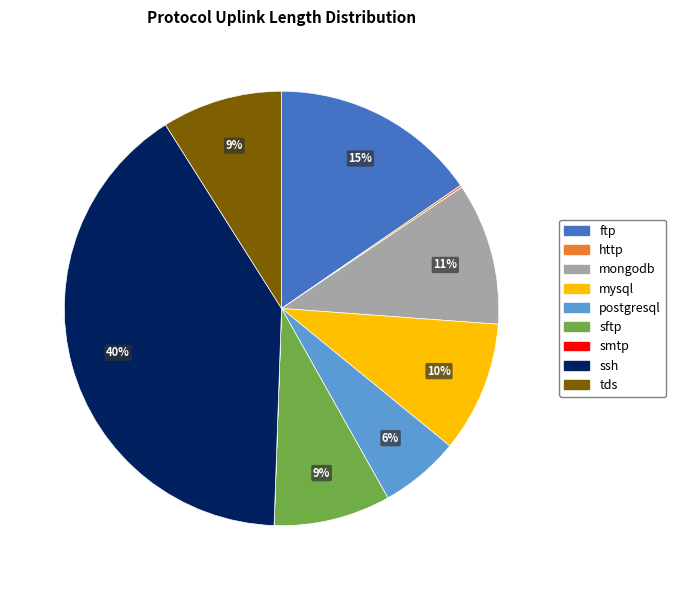

Is it true that mysql is 1% of the pie?

False